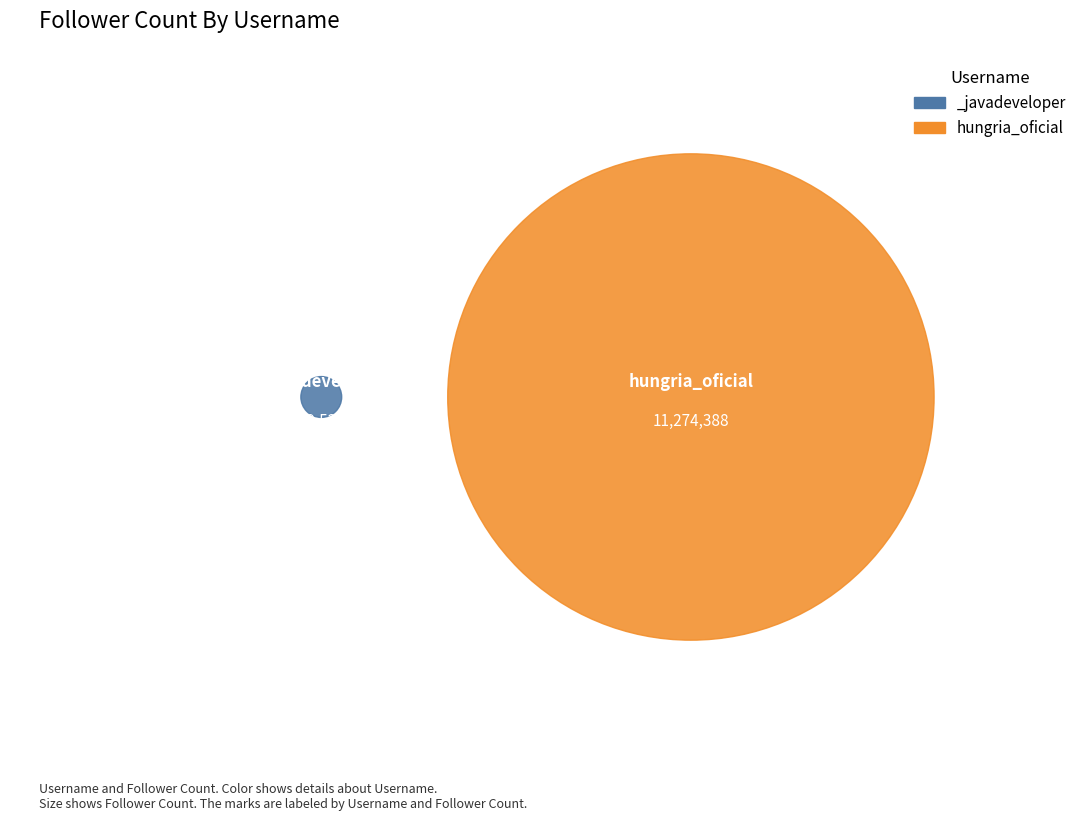

To the nearest percent, what is the difference between the largest and smallest slice percentages?

99%